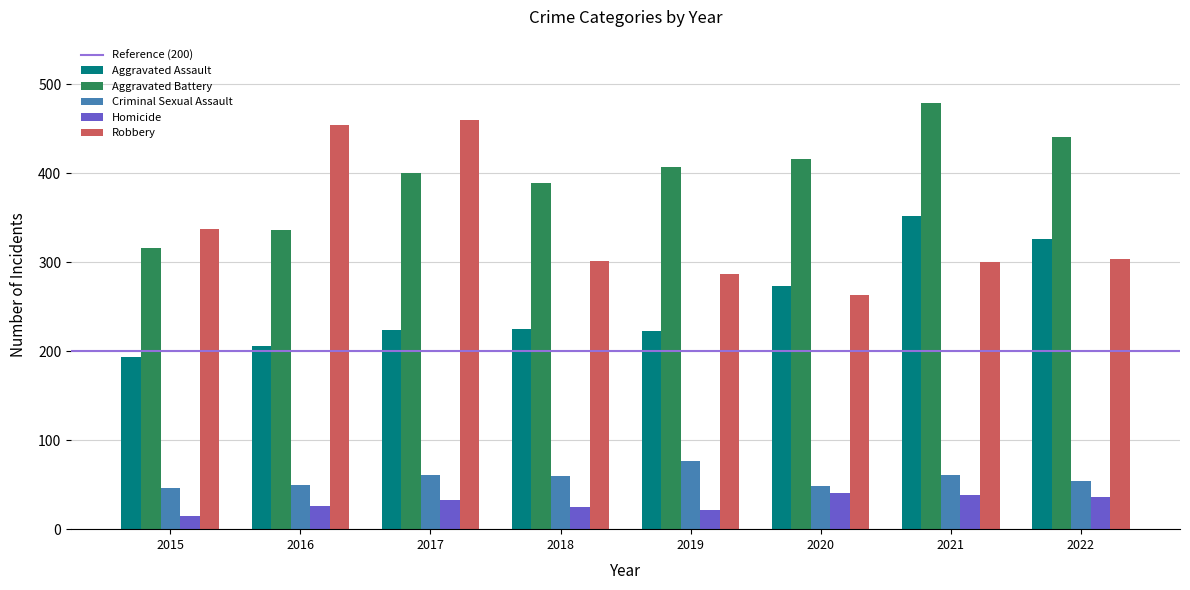

Is the value of Aggravated Battery at 2017 greater than the value of Aggravated Assault at 2022?

Yes